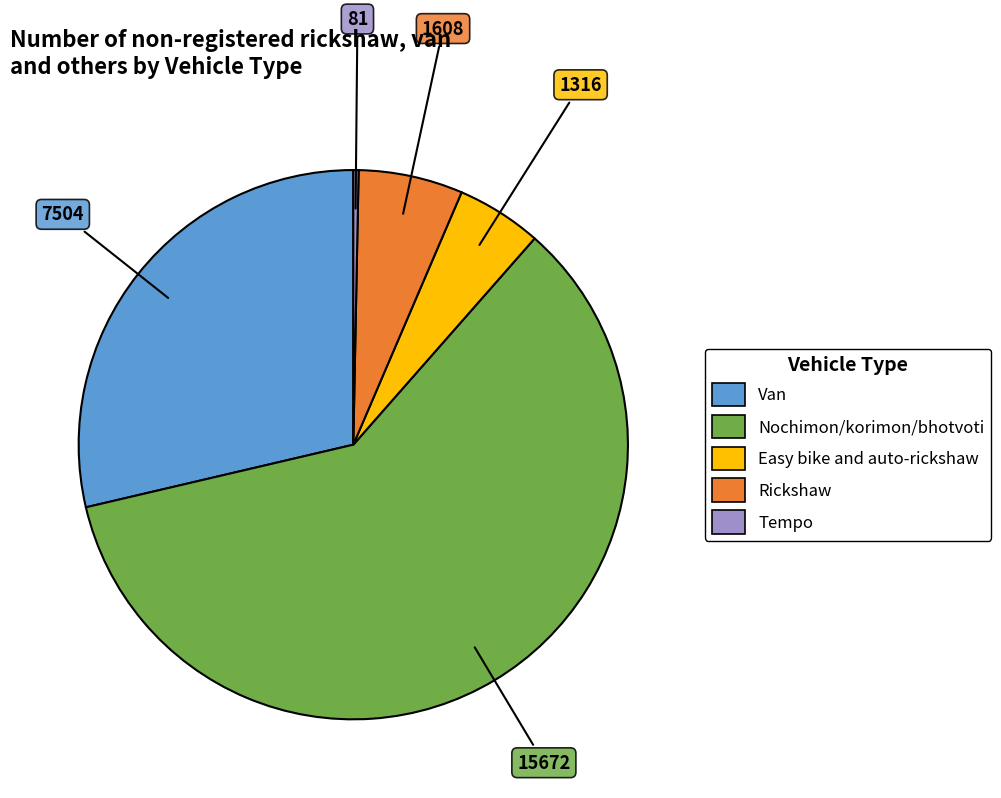

Is there any slice that represents more than half of the pie?

Yes